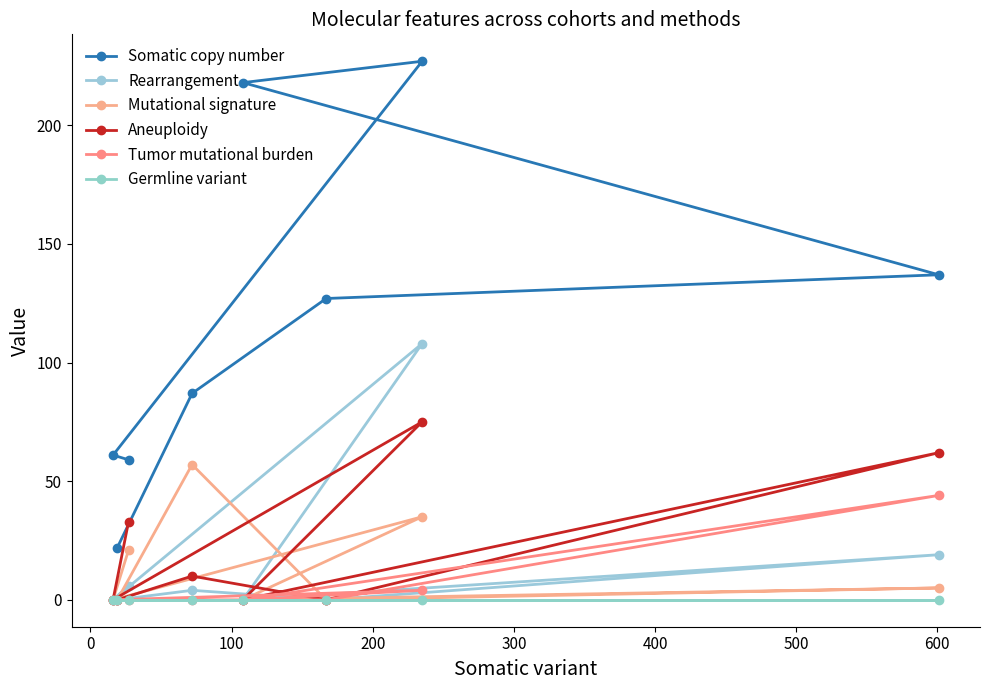

What are all the series names shown in the legend?

Somatic copy number, Rearrangement, Mutational signature, Aneuploidy, Tumor mutational burden, Germline variant